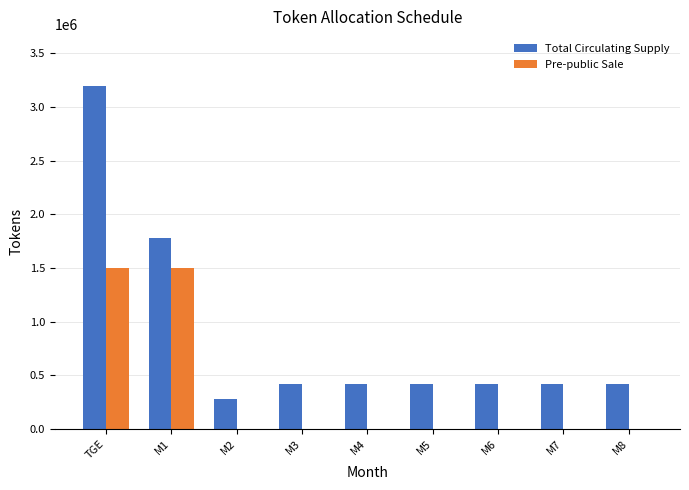

Is the value of Total Circulating Supply at M7 greater than the value of Pre-public Sale at M8?

Yes